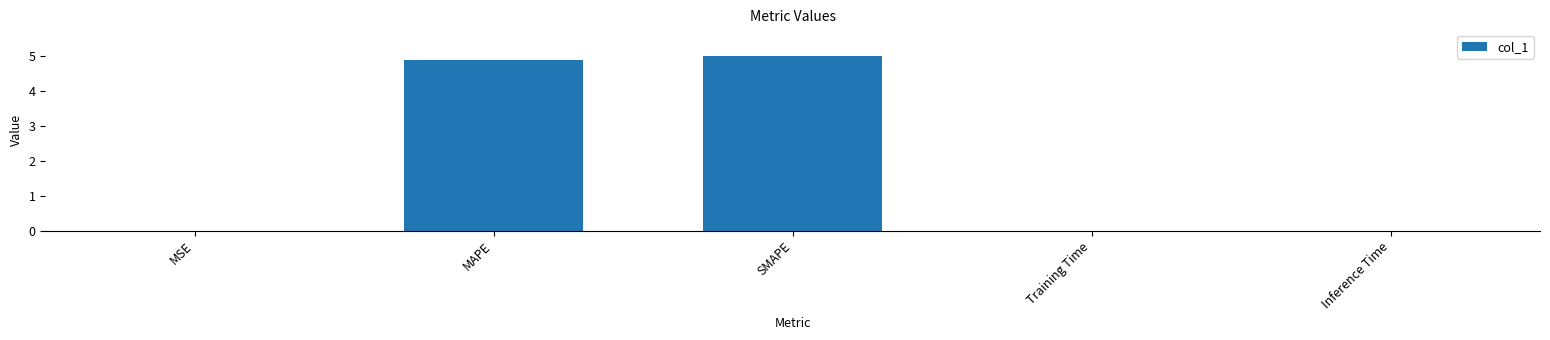

What is the sum of all values?

9.9